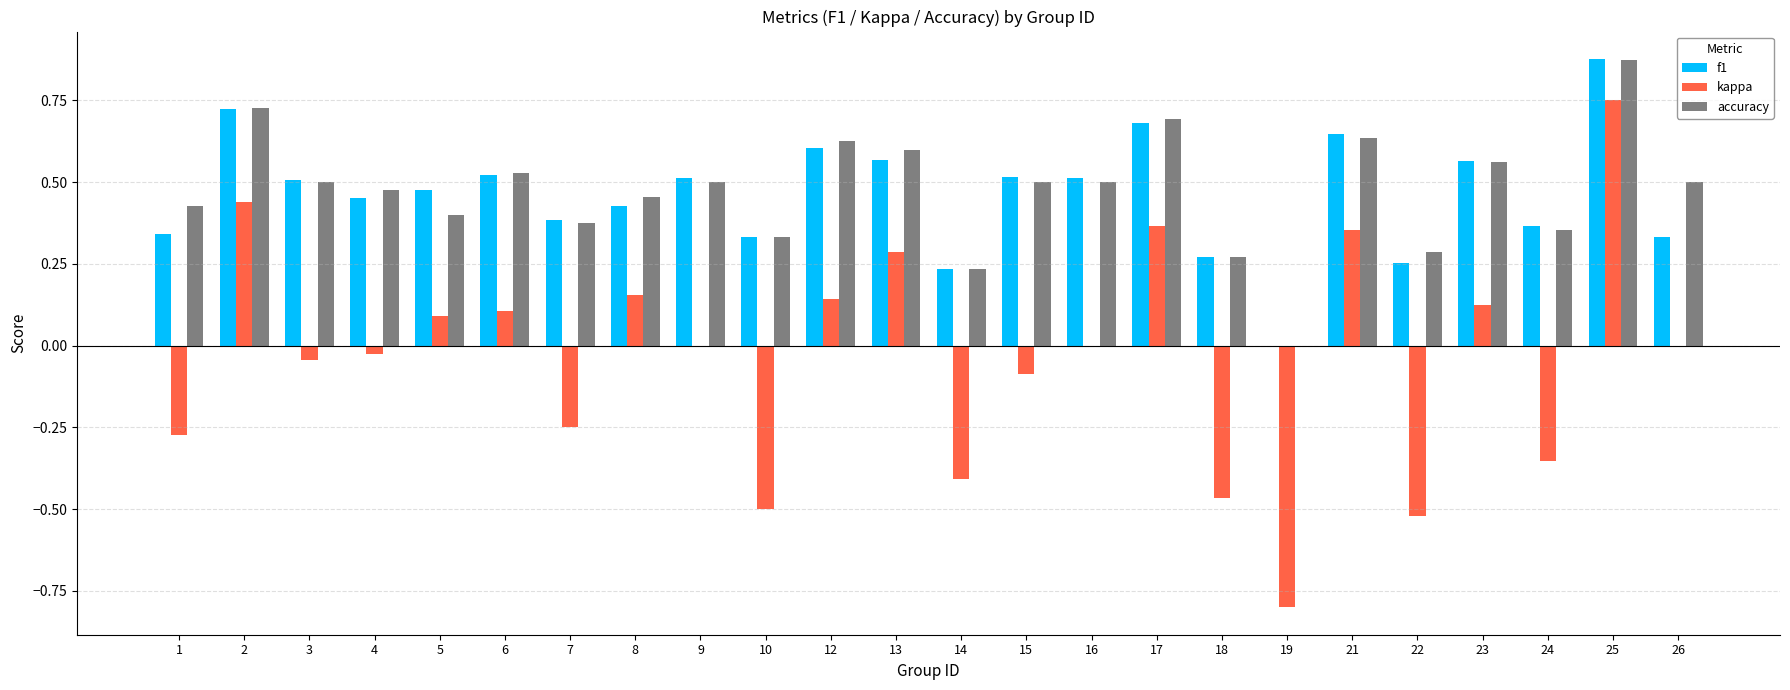

How many values in f1 are above zero?

23